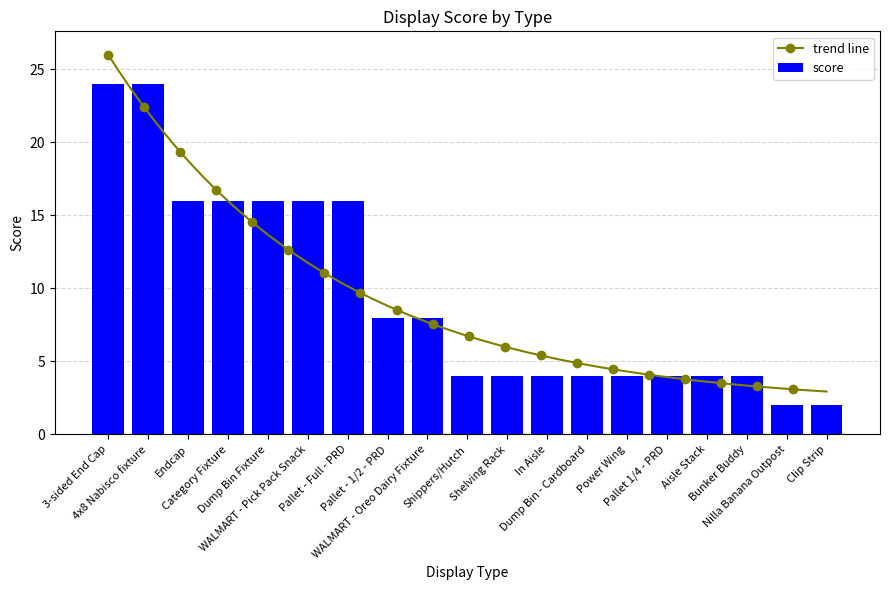

Rank the categories by value from lowest to highest.

Nilla Banana Outpost, Clip Strip, Shippers/Hutch, Shelving Rack, In Aisle, Dump Bin - Cardboard, Power Wing, Pallet 1/4 - PRD, Aisle Stack, Bunker Buddy, Pallet - 1/2 - PRD, WALMART - Oreo Dairy Fixture, Endcap, Category Fixture, Dump Bin Fixture, WALMART - Pick Pack Snack, Pallet - Full - PRD, 3-sided End Cap, 4x8 Nabisco fixture